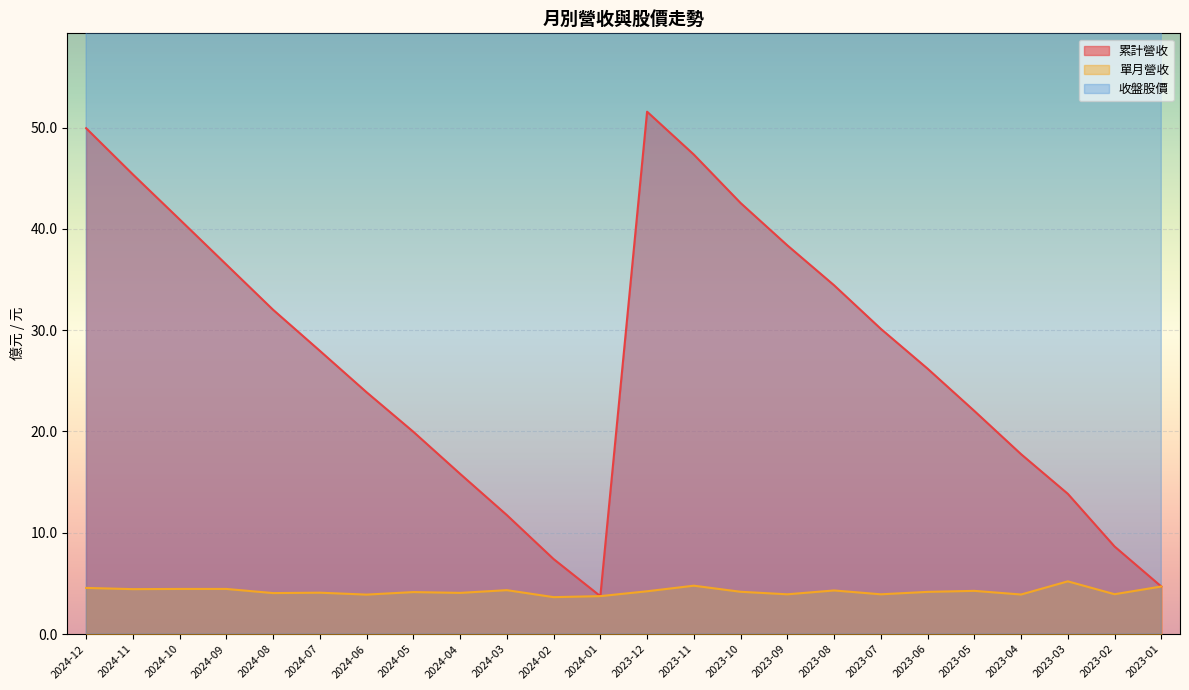

List the labels in order of 收盤股價 value, largest first.

2023-06, 2023-04, 2023-05, 2023-07, 2024-06, 2024-05, 2023-03, 2023-08, 2024-03, 2023-02, 2023-09, 2023-11, 2024-04, 2023-12, 2024-02, 2024-08, 2024-01, 2023-10, 2024-10, 2024-07, 2024-09, 2024-11, 2023-01, 2024-12